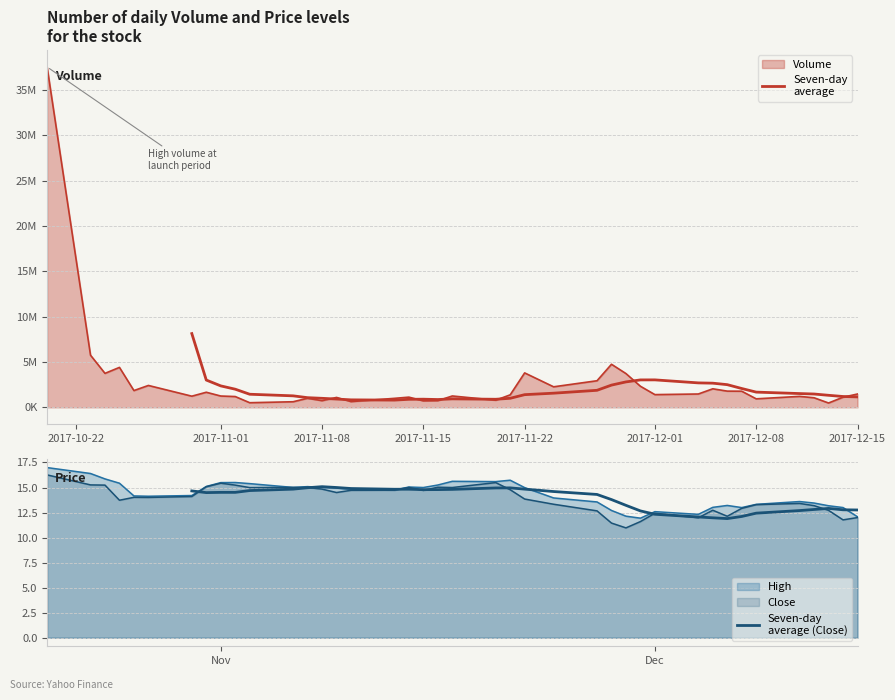

How many lines are shown in the chart?

2